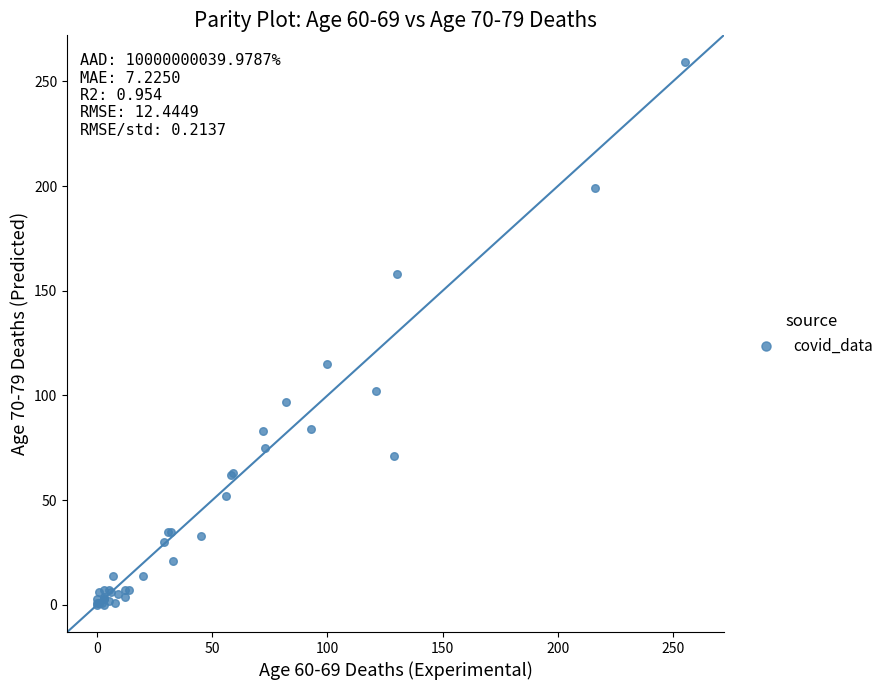

What Y value in the scatter plot is closest to 129?

115